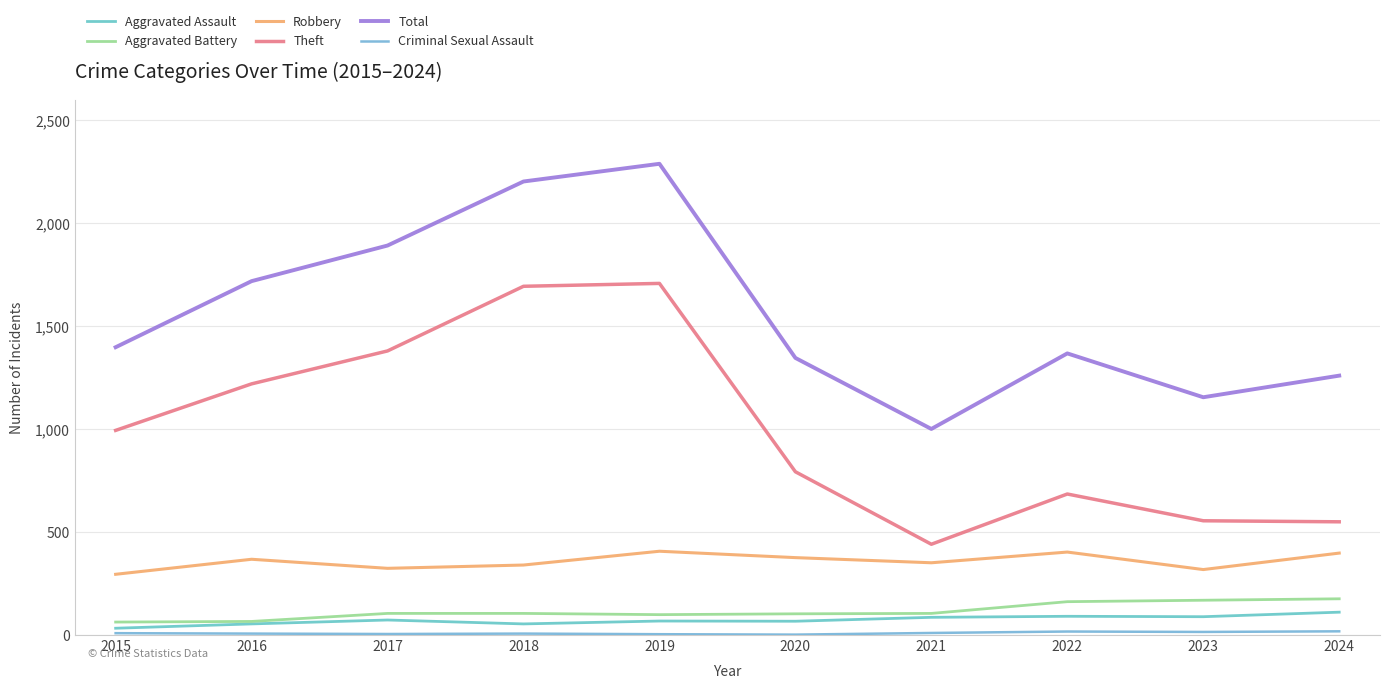

What is the maximum value shown in the chart?

2289